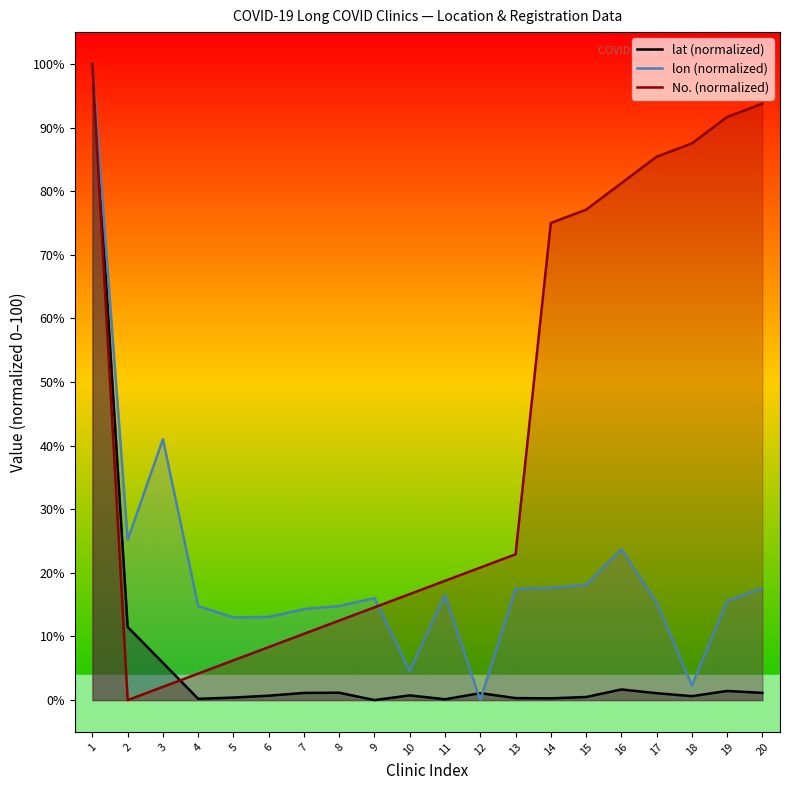

At which label does lat (normalized) first exceed 1?

1